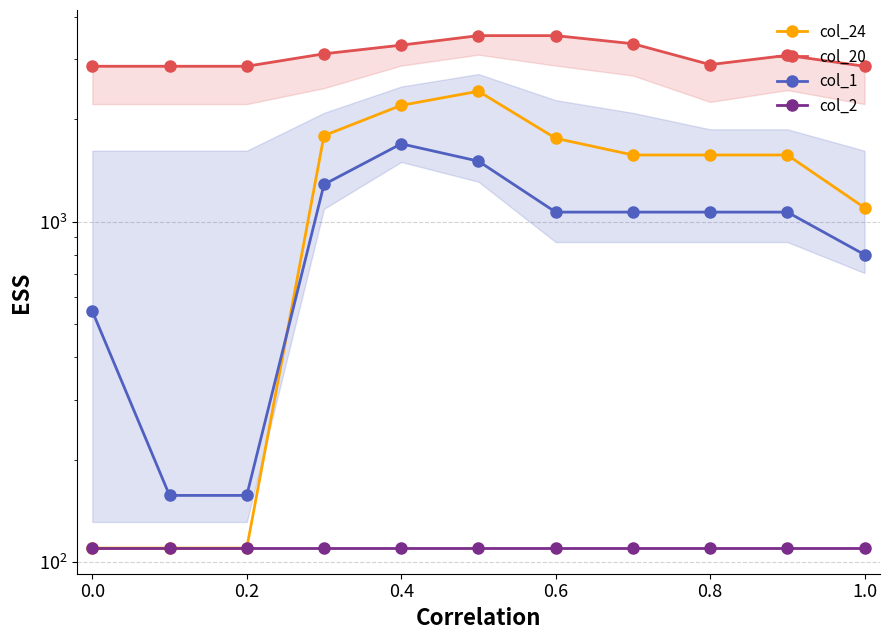

The col_20 series shows 5818.6 at 7. True or false?

False